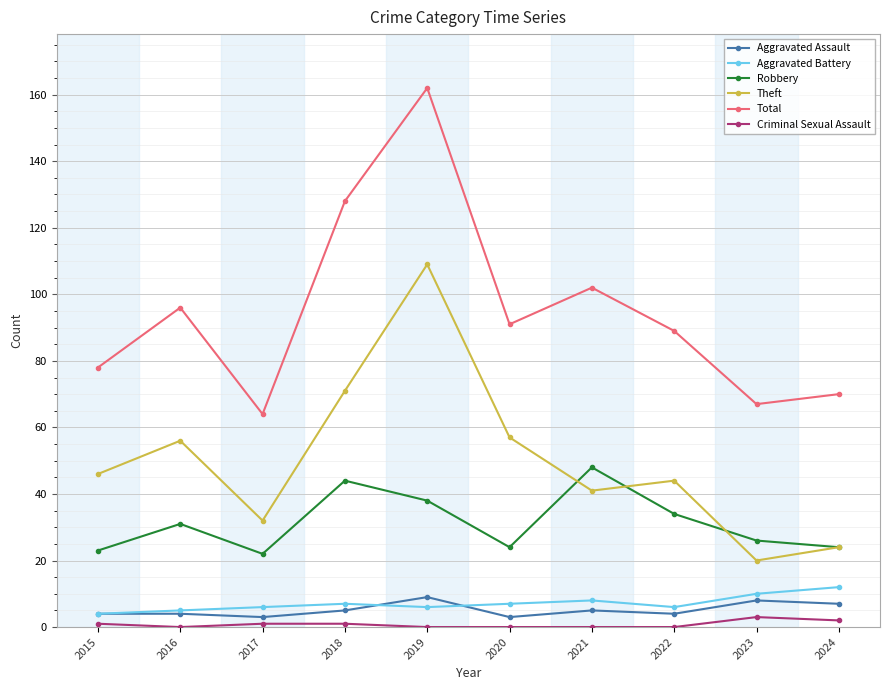

What is the maximum value shown in the chart?

162